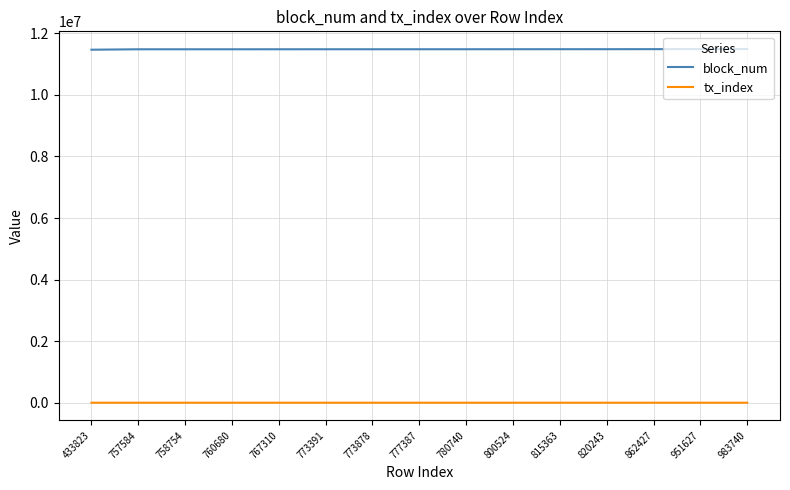

Does the chart display data point markers on the line(s)?

No